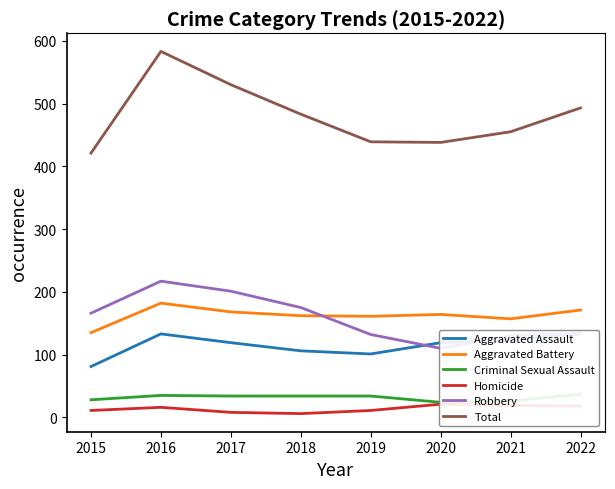

True or false: Total and Aggravated Battery intersect in this chart.

False